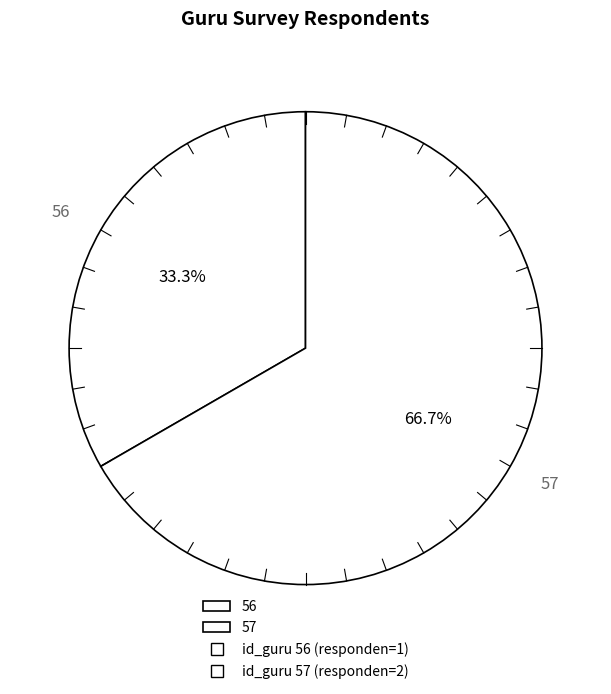

How many slices are in this pie chart?

2